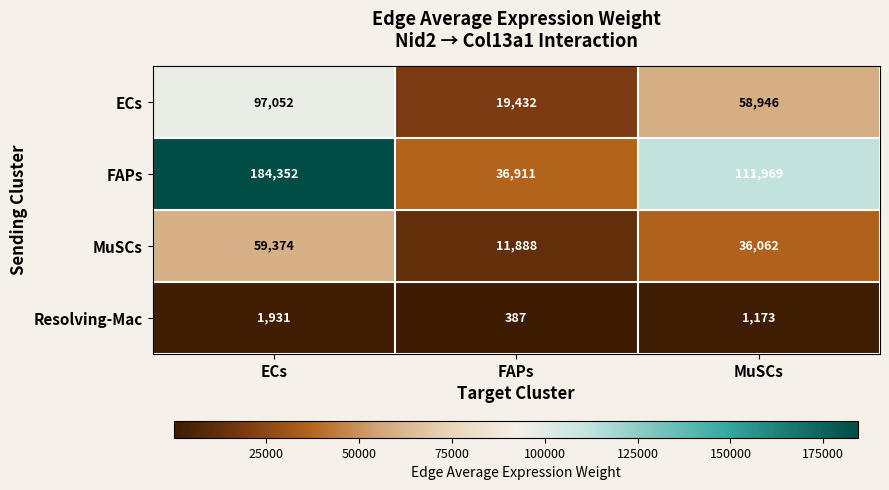

What is the spread (max minus min) of values at MuSCs?

110796